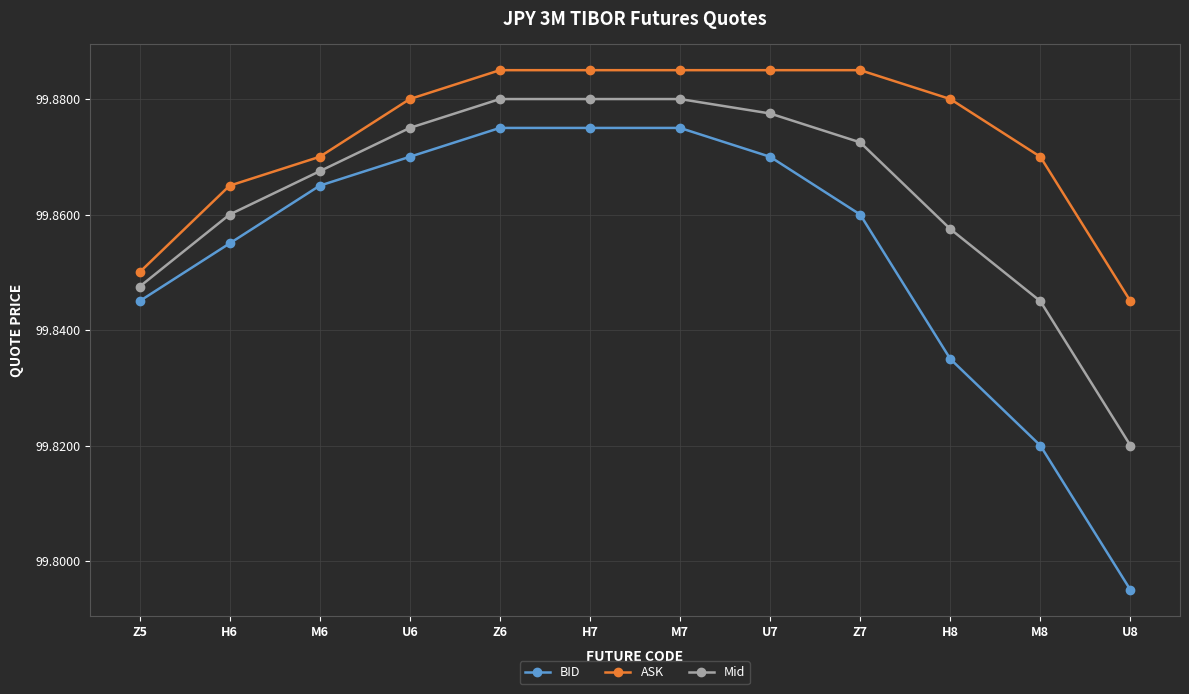

What is the sum of all BID values?

1198.2